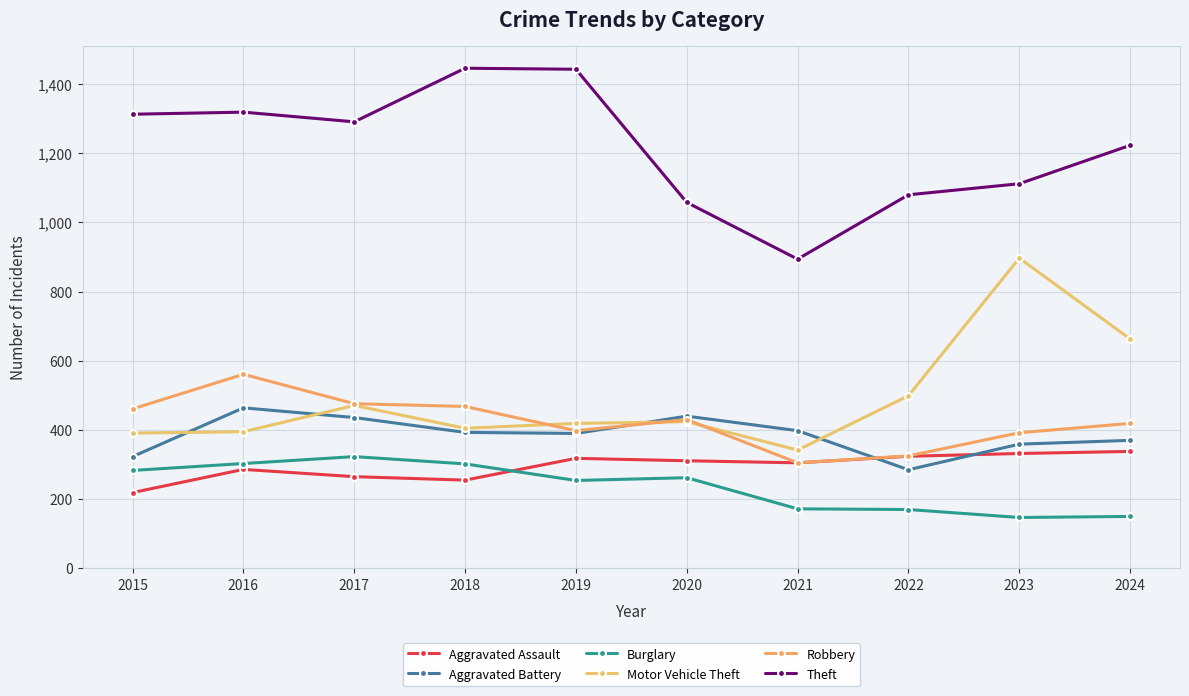

What is the sum of the Aggravated Battery values at 2021 and 2020?

838